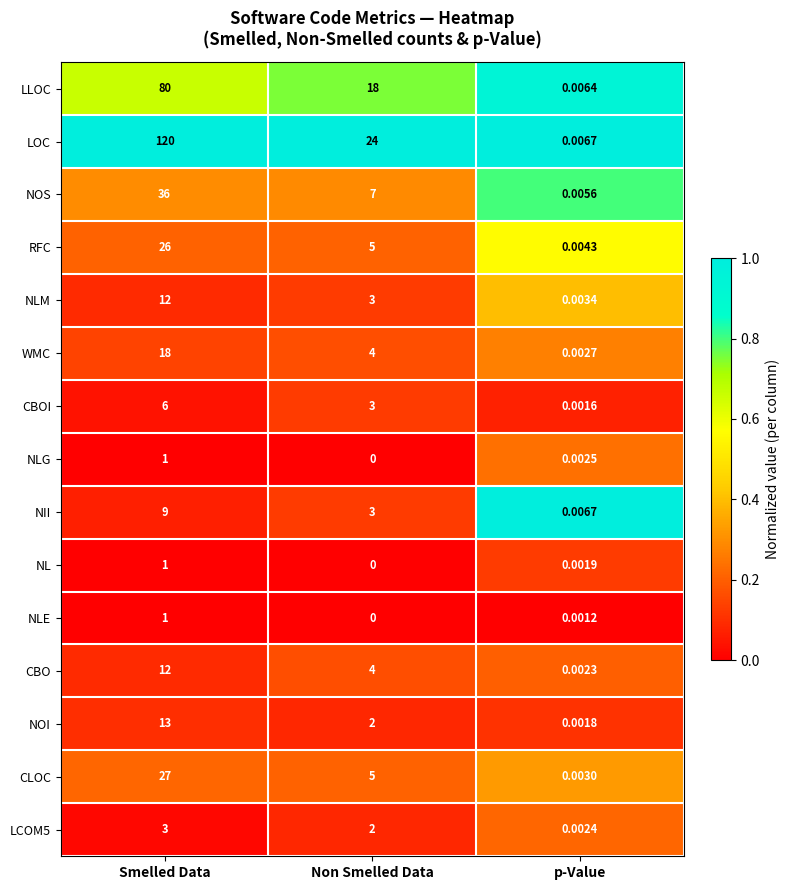

At how many categories does at least one series exceed 0?

3